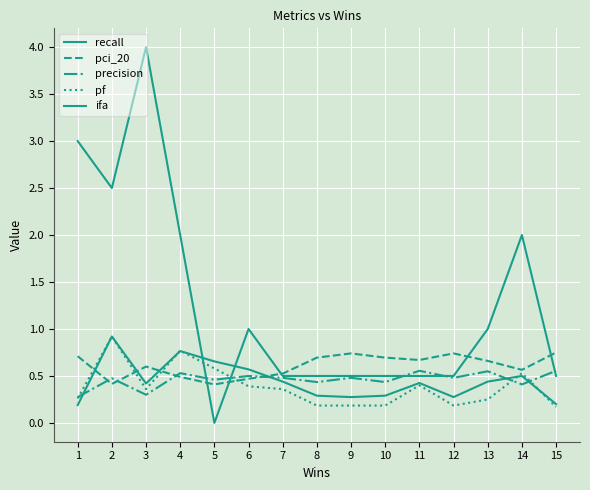

Rank the categories by precision value from lowest to highest.

1, 3, 14, 8, 10, 5, 2, 7, 9, 12, 6, 4, 13, 11, 15